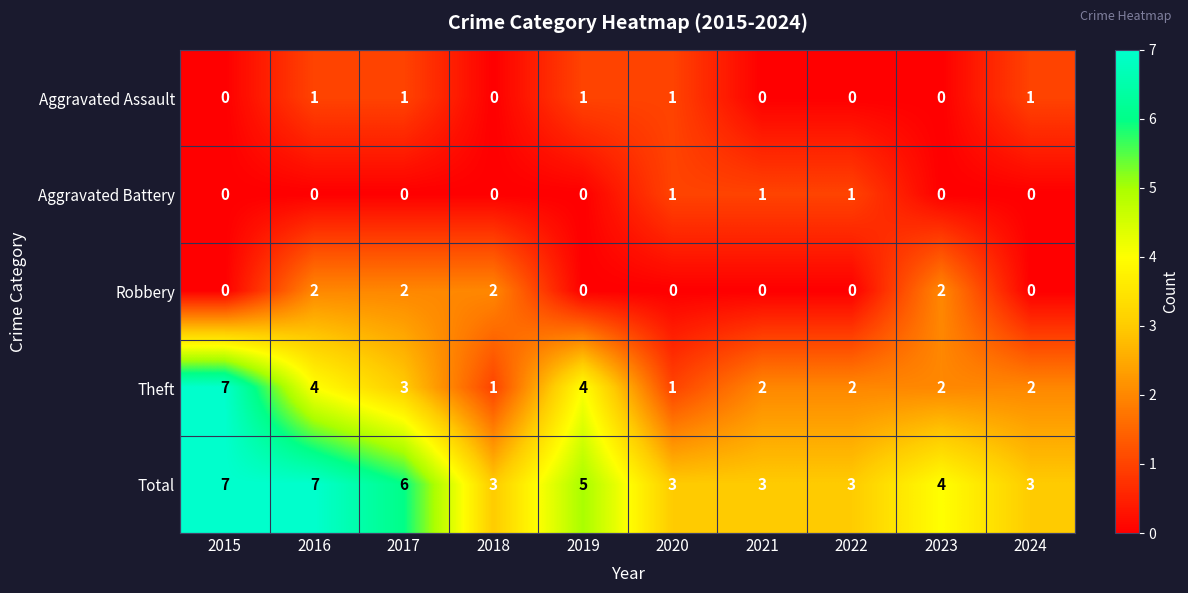

Read the Total value at 2017.

6